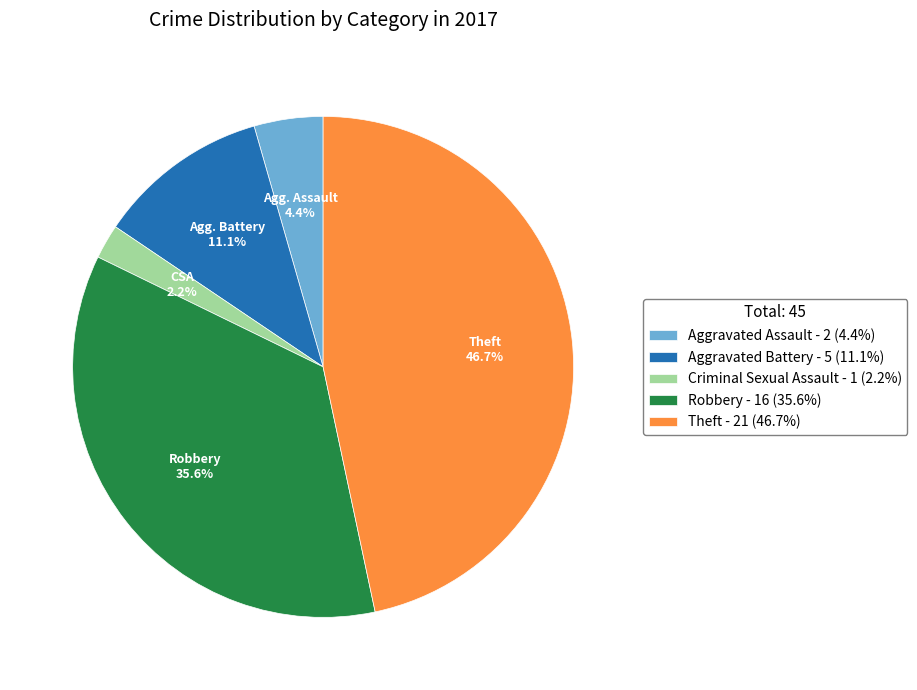

To the nearest percent, what percentage of the pie is Criminal Sexual Assault?

2%